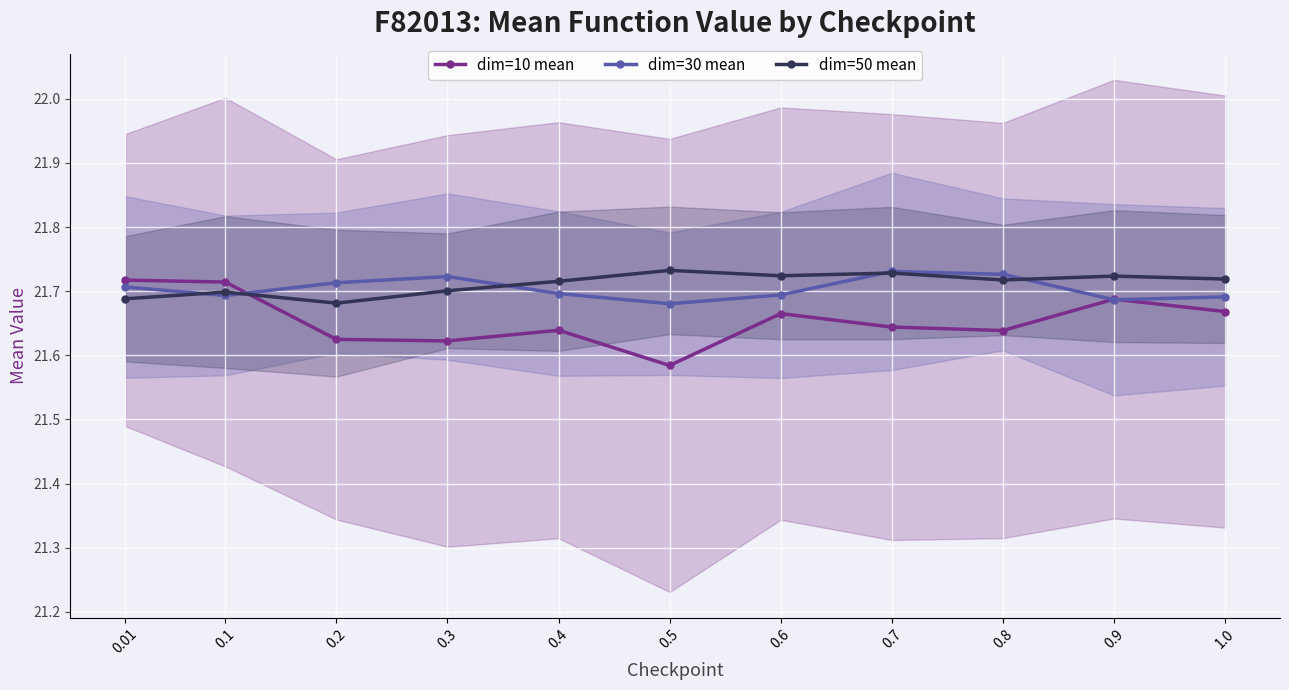

Which series has the largest total across all categories?

dim=50 mean